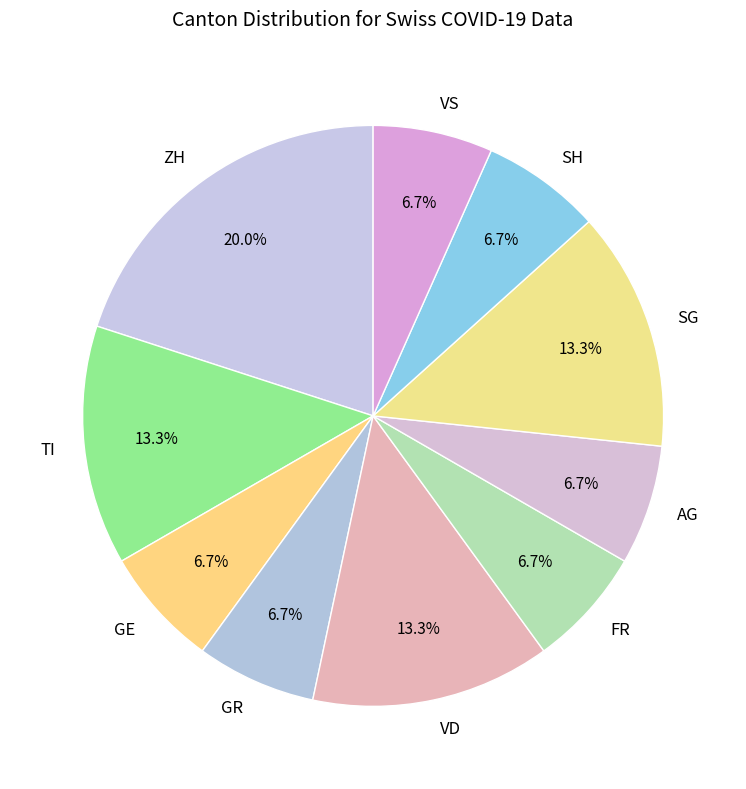

What percentage is NOT represented by GE?

93.3%